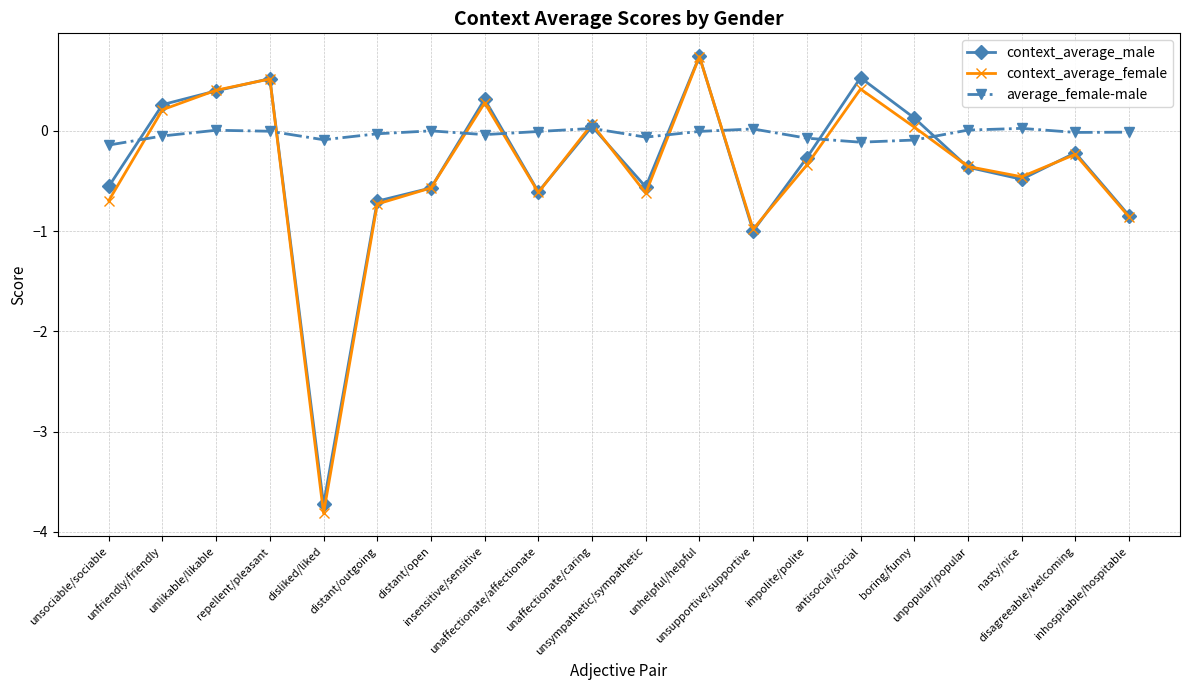

In average_female-male, how many points are higher than both neighbors (excluding endpoints)?

5